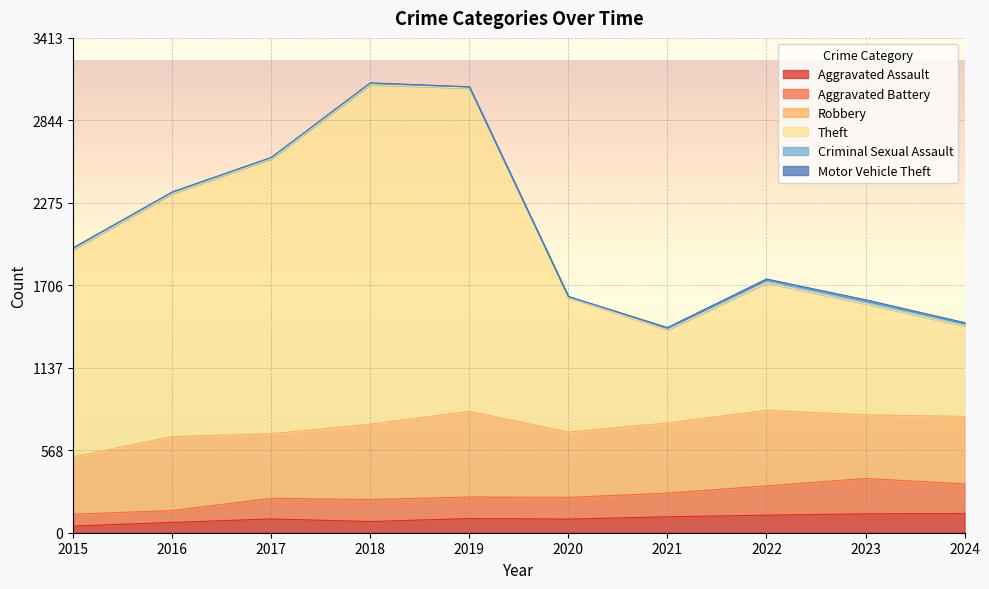

Where is the first local minimum for Aggravated Assault?

2018